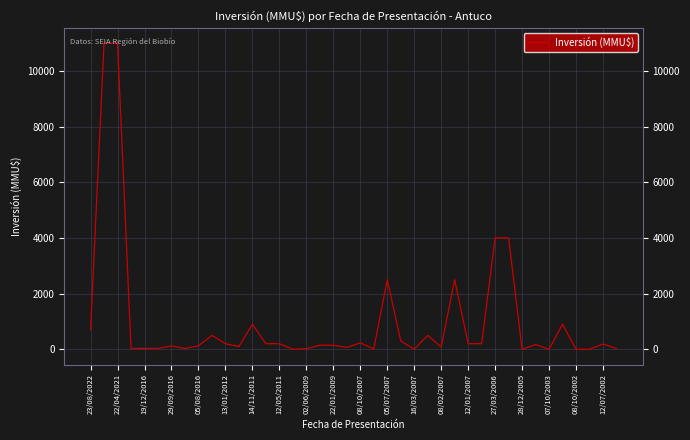

What is the maximum value shown in the chart?

11000